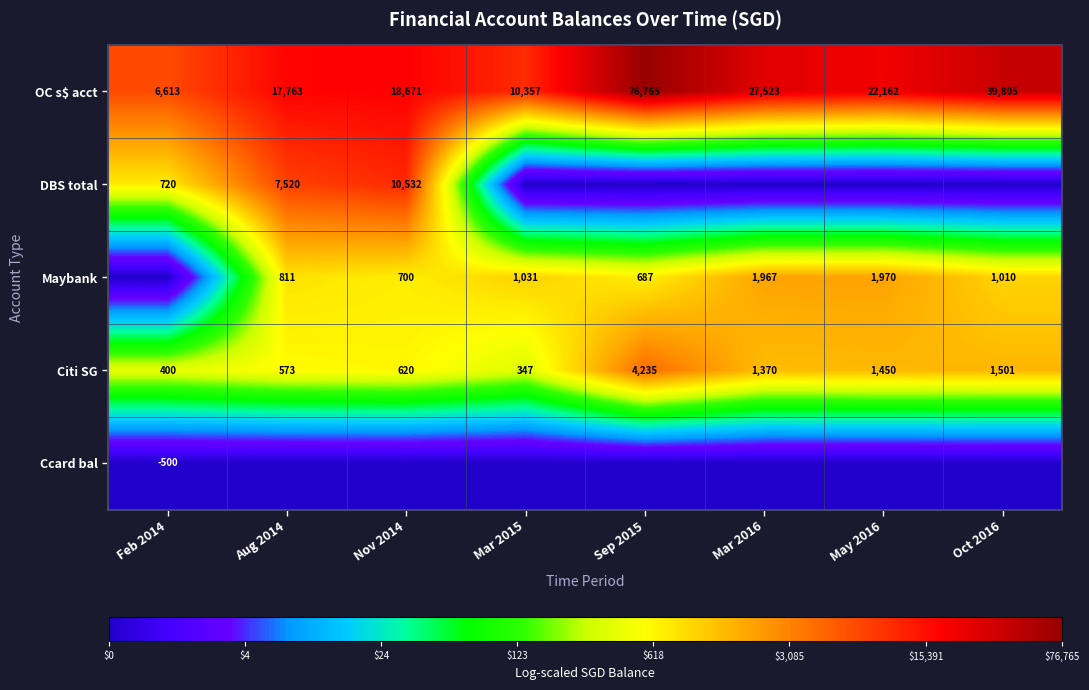

How many distinct data groups are displayed?

5